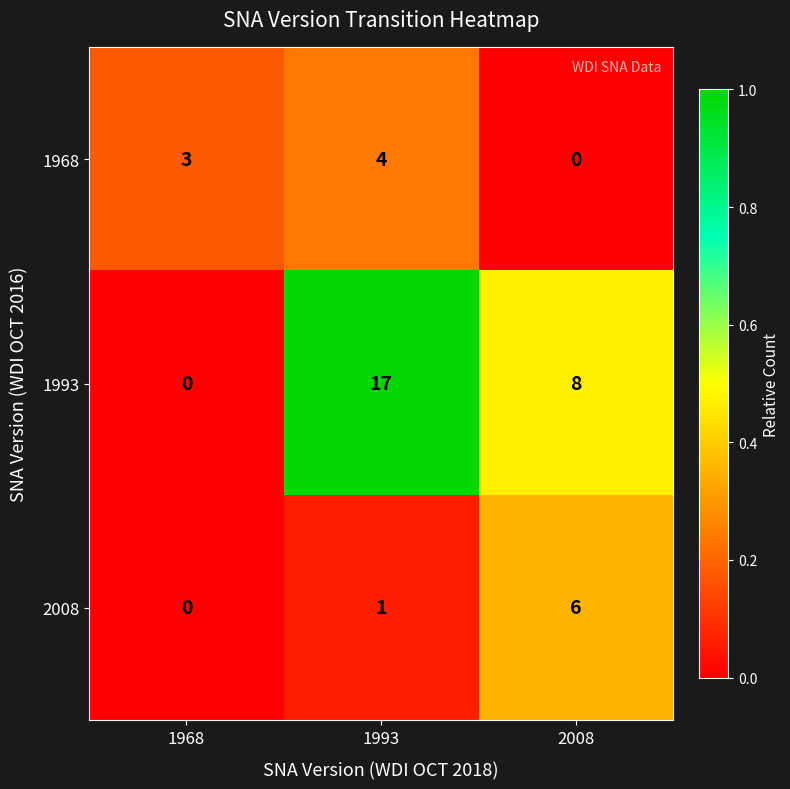

True or false: 2008 has a value of 0 at 1968.

True